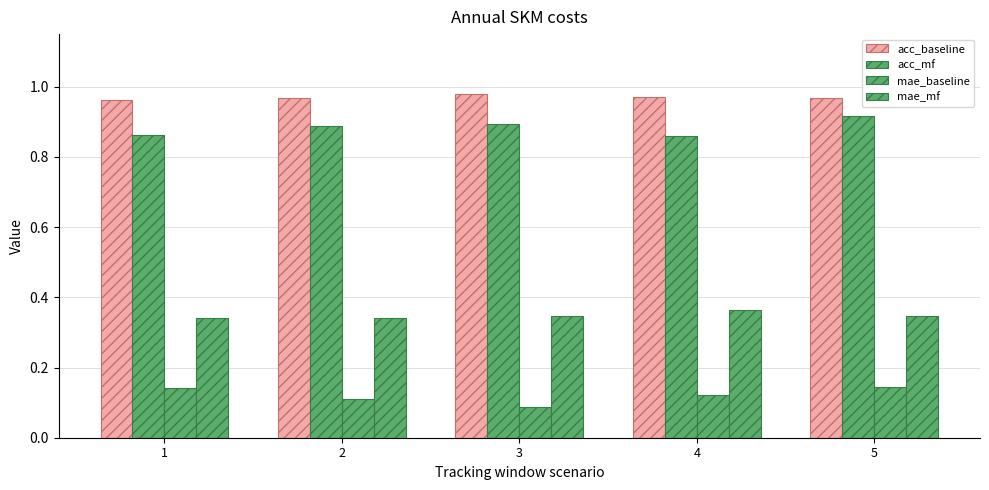

How many data points does each series have?

5